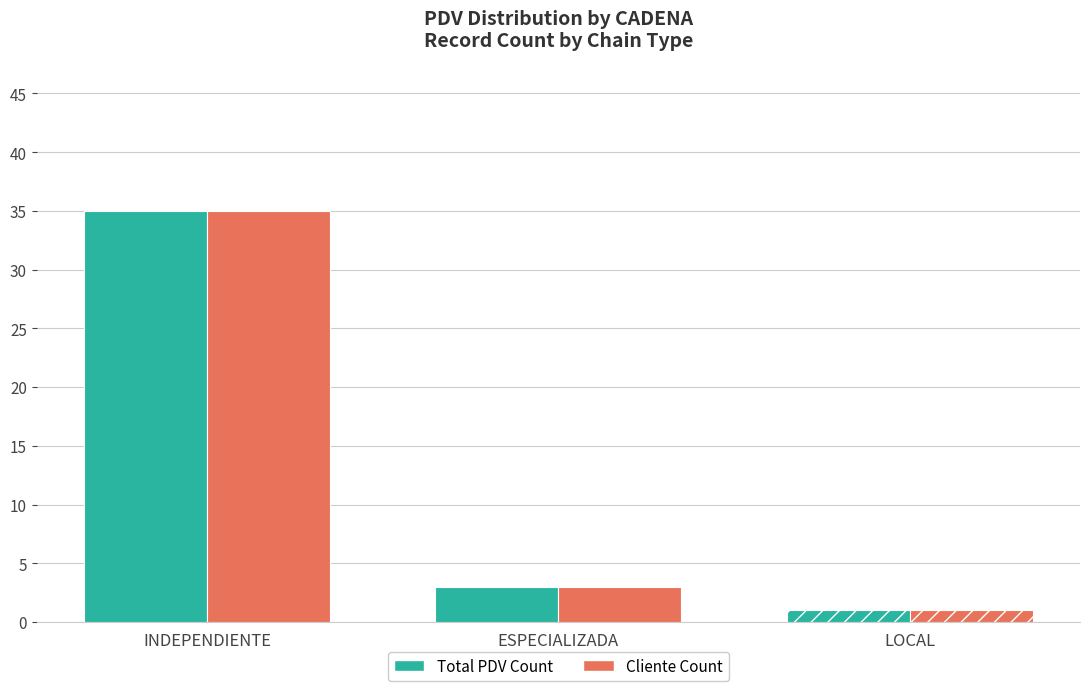

What is the maximum value shown in the chart?

35